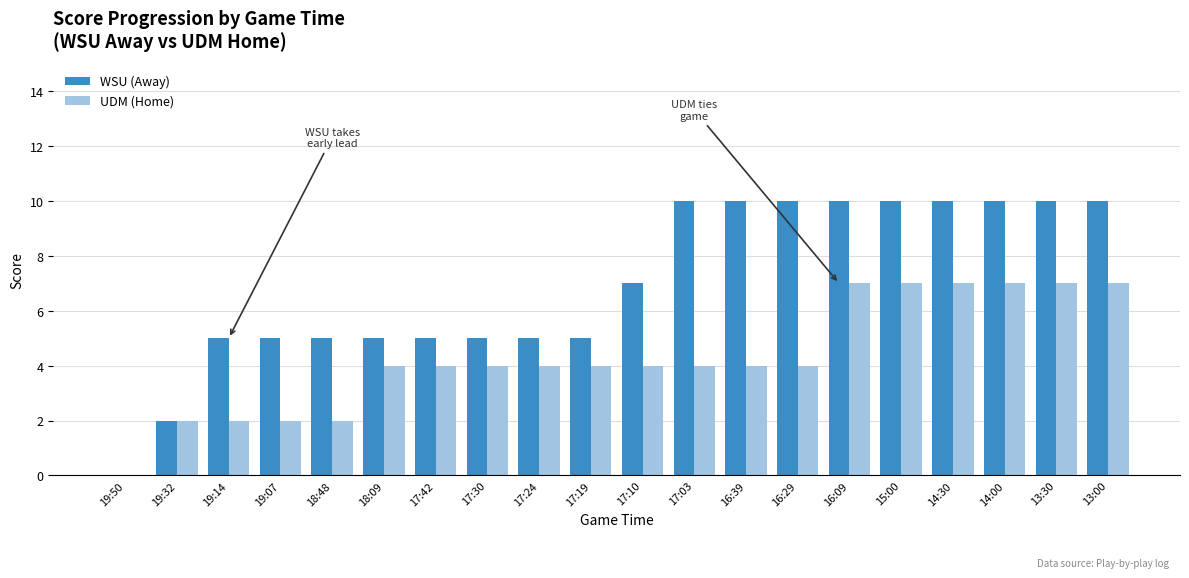

What is the sum of all UDM (Home) values?

86